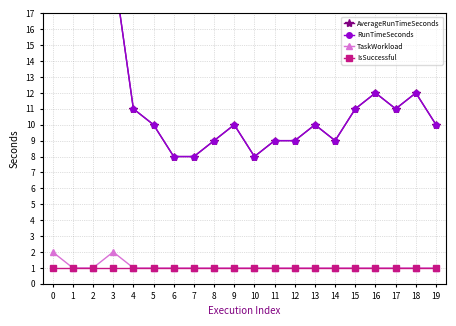

Reading left to right, what are all the values shown in this chart?

AverageRunTimeSeconds: 0=20	1=146	2=33	3=20	4=11	5=10	6=8	7=8	8=9	9=10	10=8	11=9	12=9	13=10	14=9	15=11	16=12	17=11	18=12	19=10
RunTimeSeconds: 0=20	1=146	2=33	3=20	4=11	5=10	6=8	7=8	8=9	9=10	10=8	11=9	12=9	13=10	14=9	15=11	16=12	17=11	18=12	19=10
TaskWorkload: 0=2	1=1	2=1	3=2	4=1	5=1	6=1	7=1	8=1	9=1	10=1	11=1	12=1	13=1	14=1	15=1	16=1	17=1	18=1	19=1
IsSuccessful: 0=1	1=1	2=1	3=1	4=1	5=1	6=1	7=1	8=1	9=1	10=1	11=1	12=1	13=1	14=1	15=1	16=1	17=1	18=1	19=1